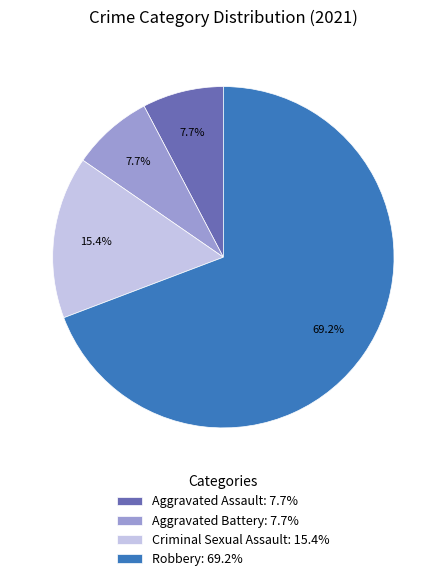

Count the number of slices in the pie.

4